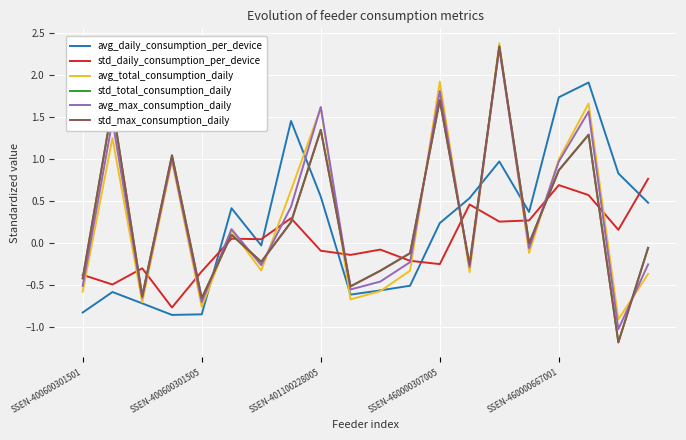

True or false: avg_max_consumption_daily and avg_daily_consumption_per_device cross at least once.

True